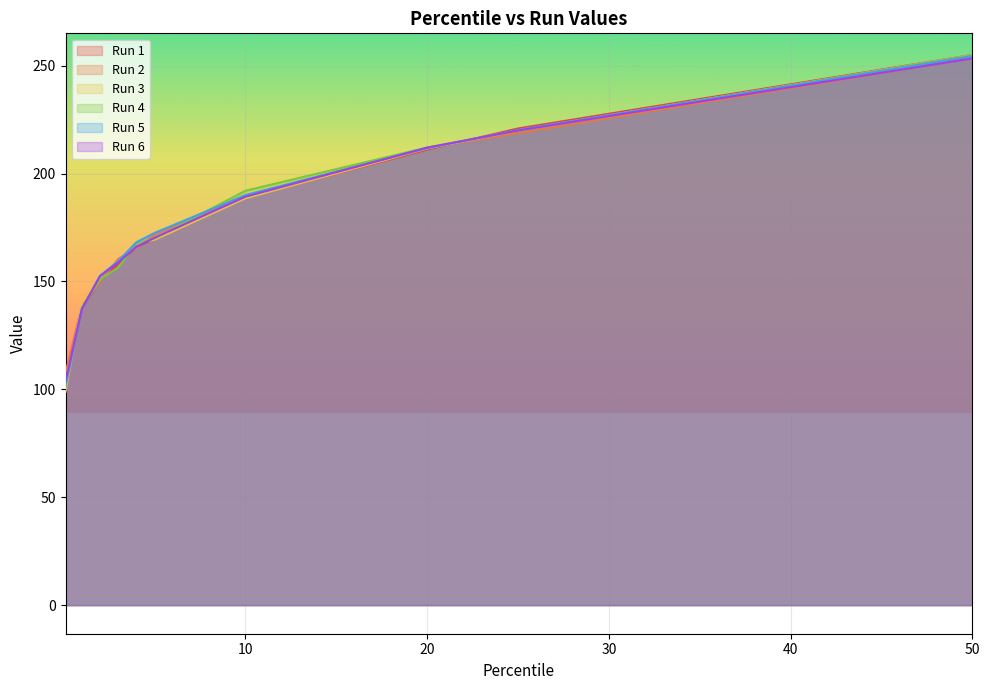

What is the approximate value of Run 5 at 25?

220.2